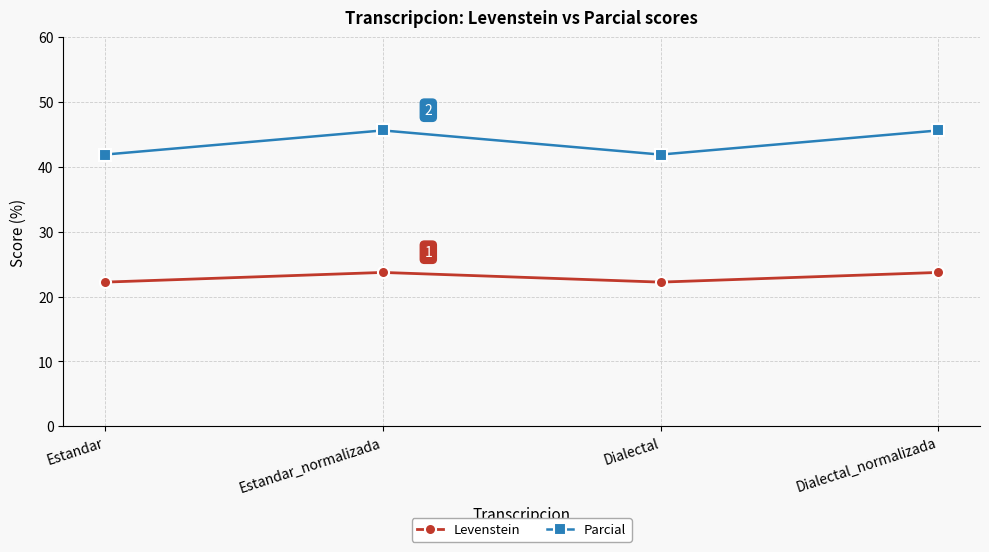

Is the value of Parcial at Estandar_normalizada greater than the value of Levenstein at Estandar?

Yes